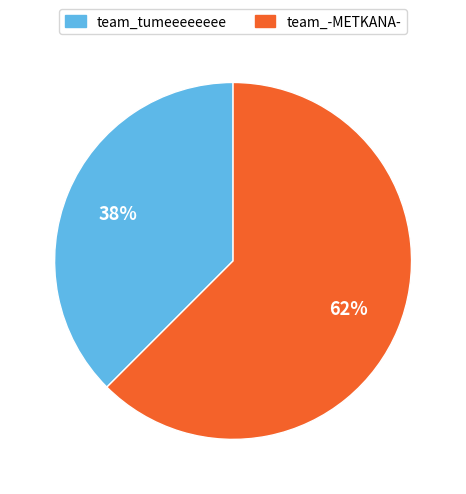

How many segments does this pie chart have?

2